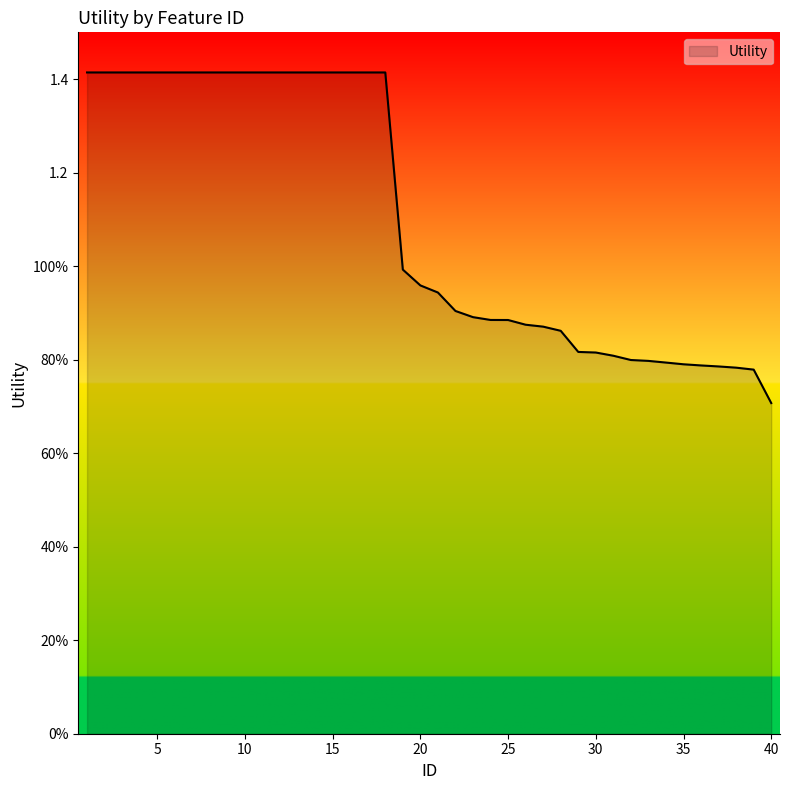

Is this an area chart (filled region under the line)?

Yes